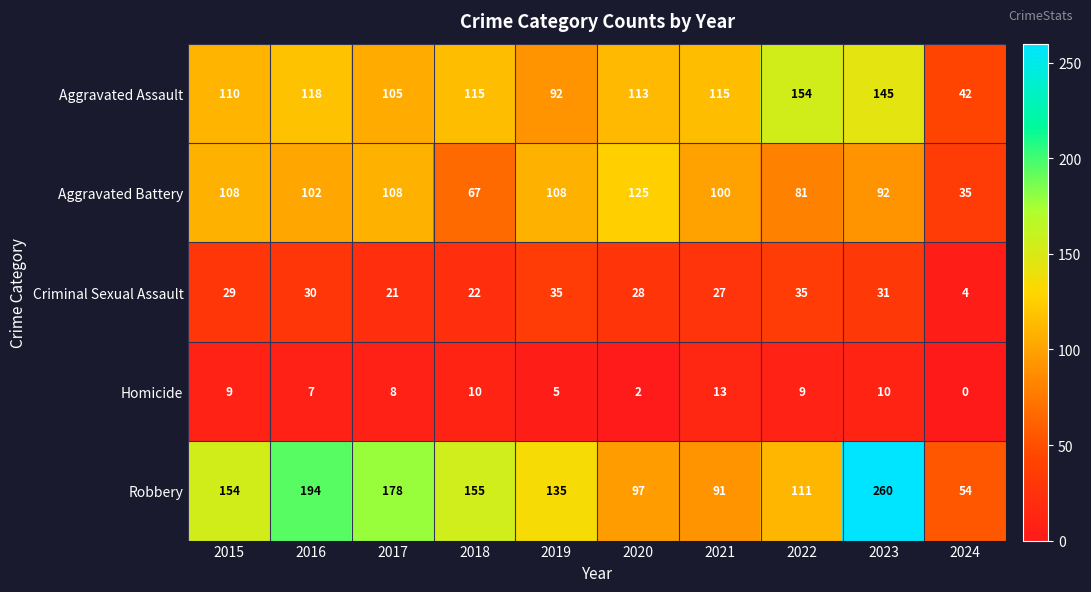

What is the spread (max minus min) of values at 2021?

102